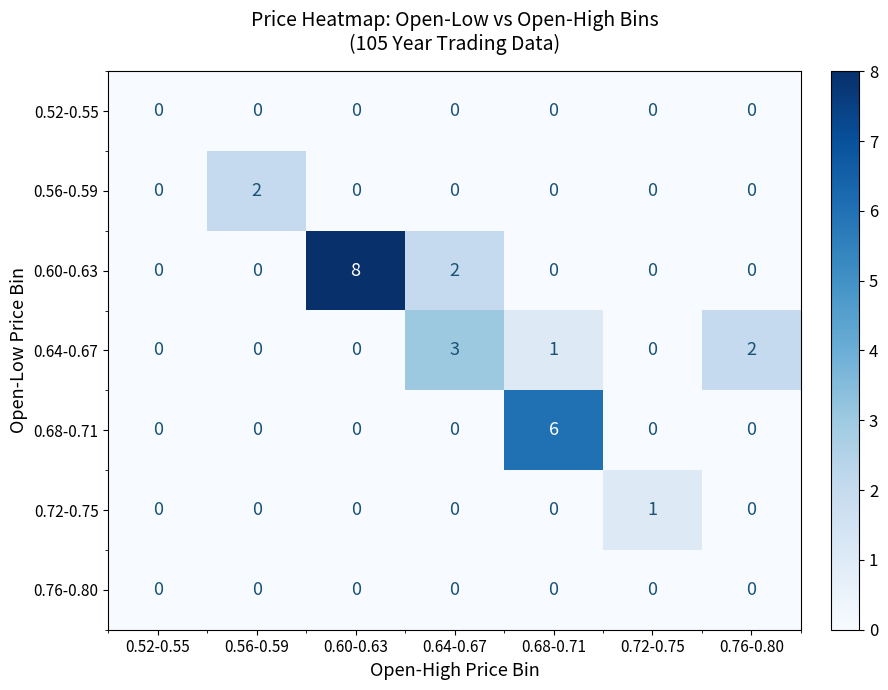

Is it true that 0.60-0.63 equals 0 at 0.52-0.55?

True